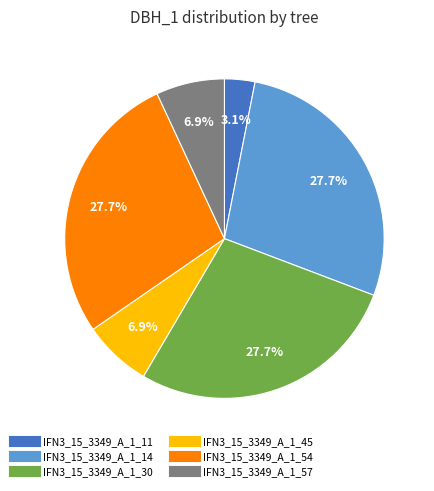

How much of the chart is everything except IFN3_15_3349_A_1_57?

93.1%